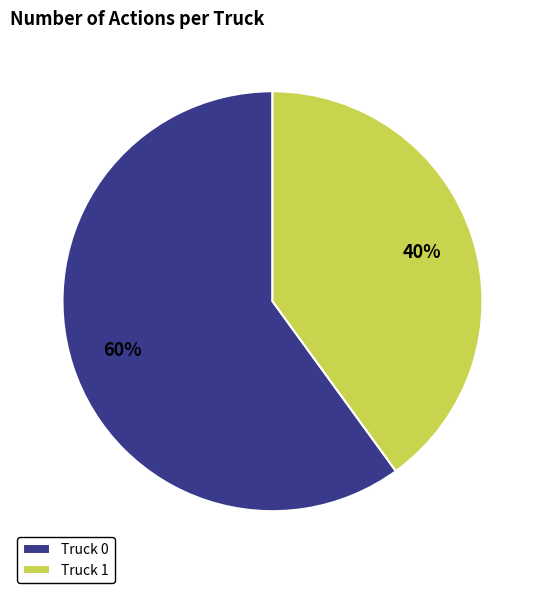

Does any single category account for the majority?

Yes